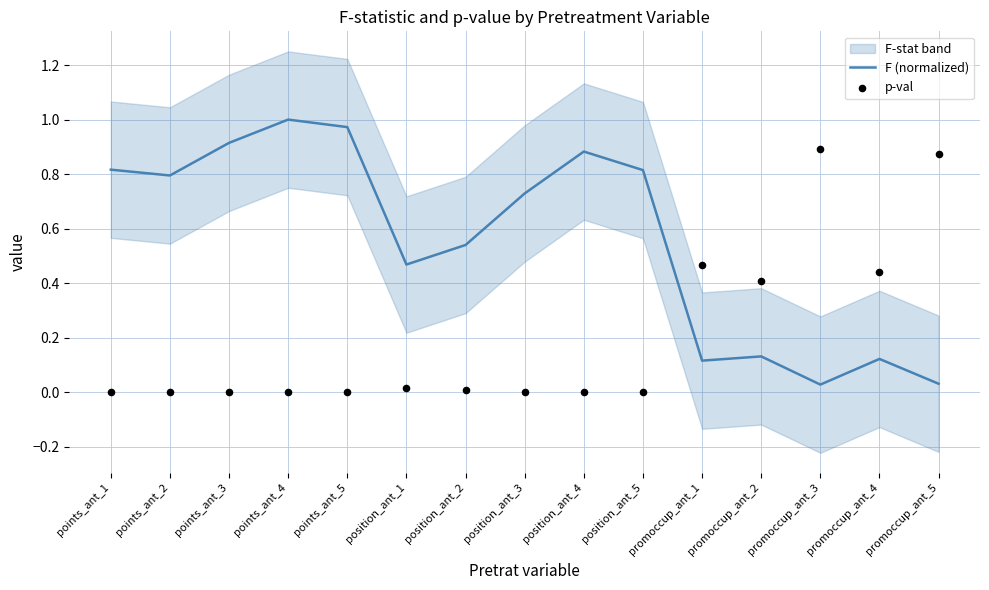

Is the value of F (normalized) at promoccup_ant_3 greater than the value of p-val at promoccup_ant_1?

No